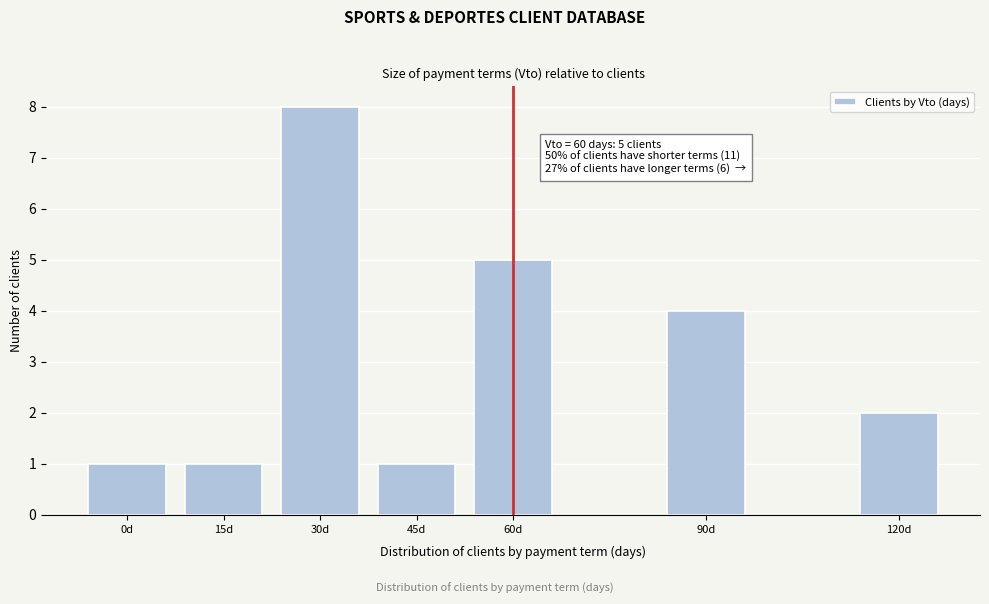

Reading right to left, transcribe all the data shown in this chart.

2	4	5	1	8	1	1